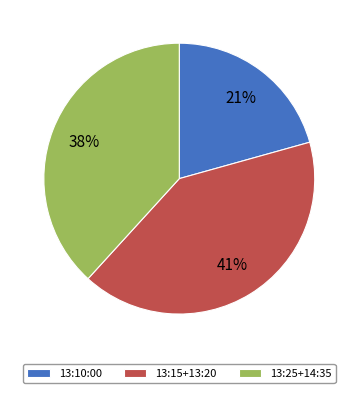

True or false: 13:15+13:20 accounts for 51% of the total.

False